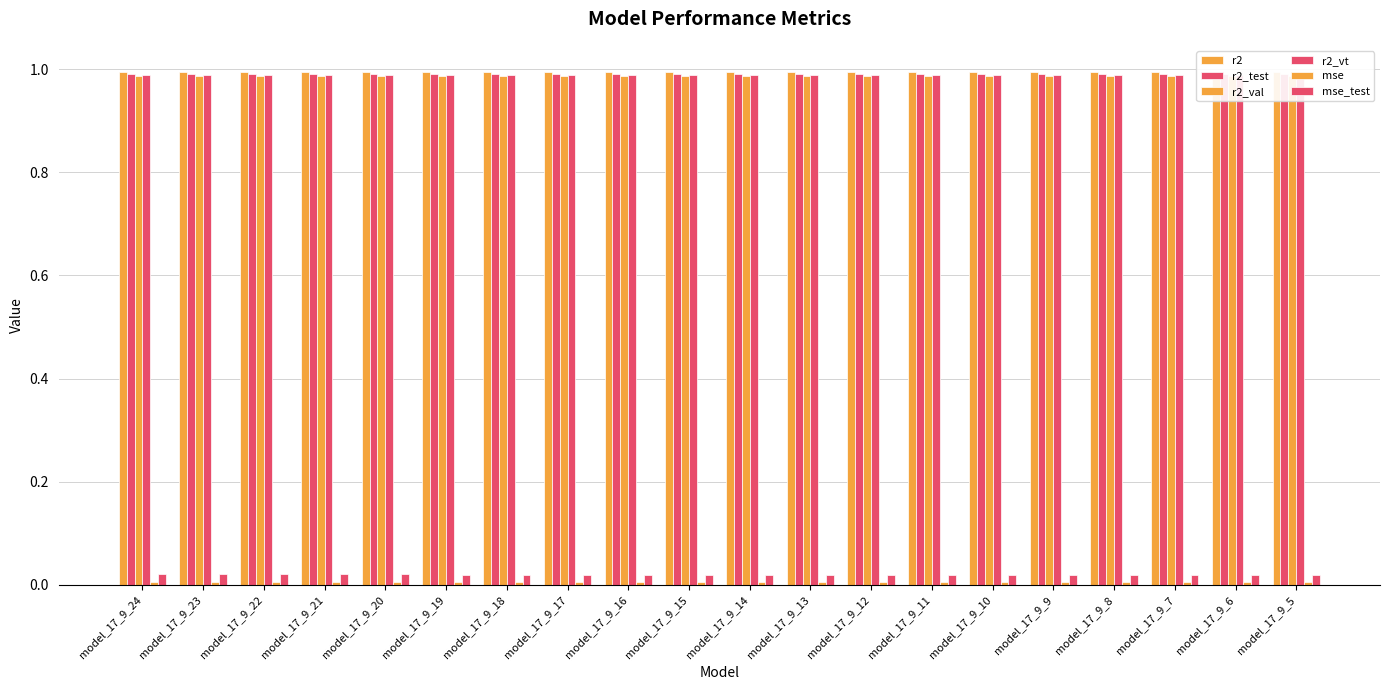

What is the average value of the r2_vt series?

1.0